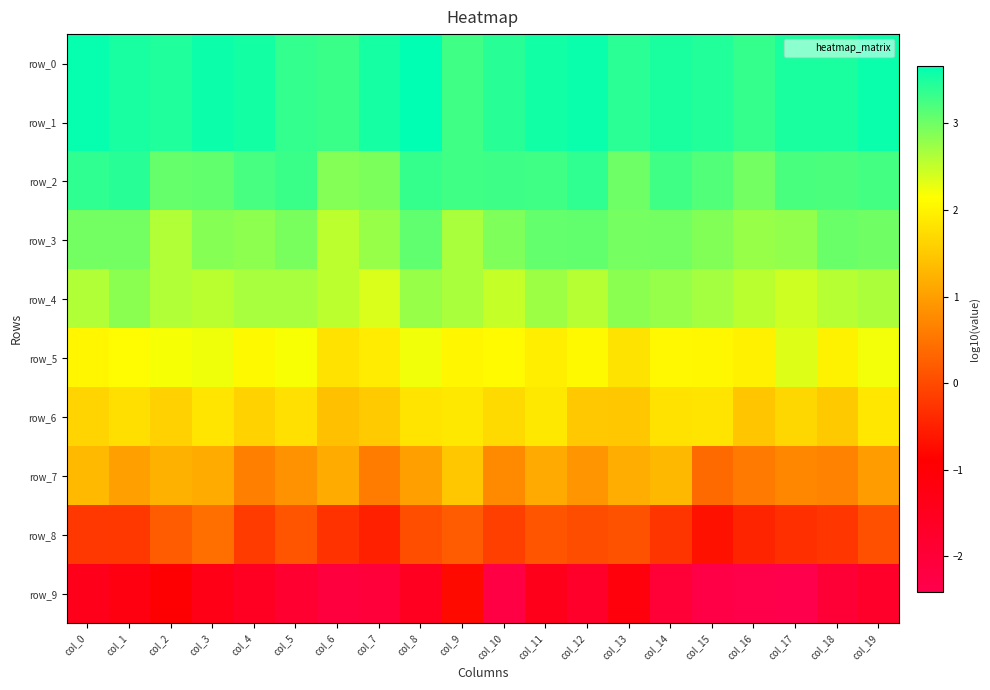

Read the row_3 value at col_5.

2.9